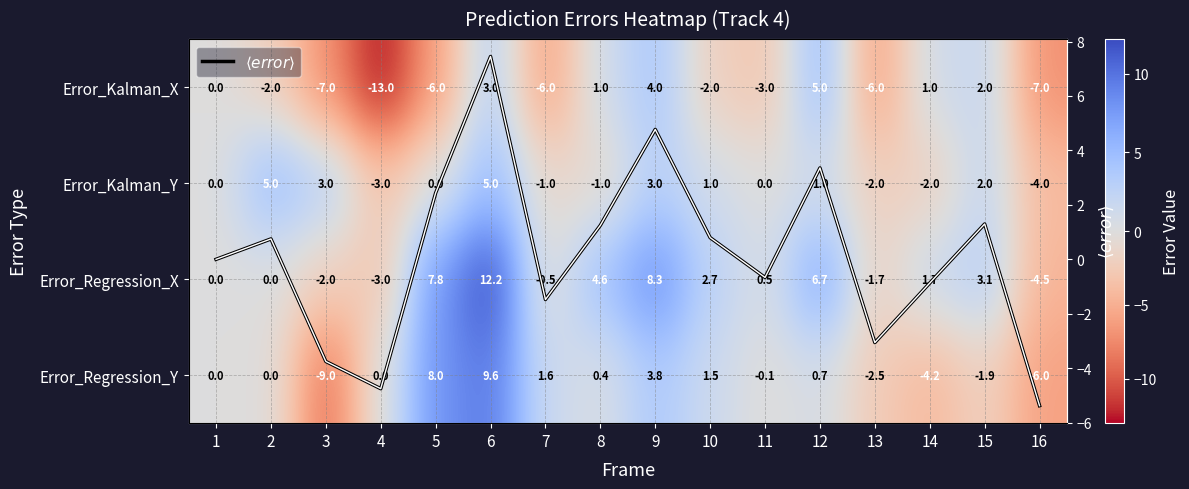

List the series in order of their peak value, lowest first.

Error_Kalman_X, Error_Kalman_Y, $\langle error \rangle$, Error_Regression_Y, Error_Regression_X